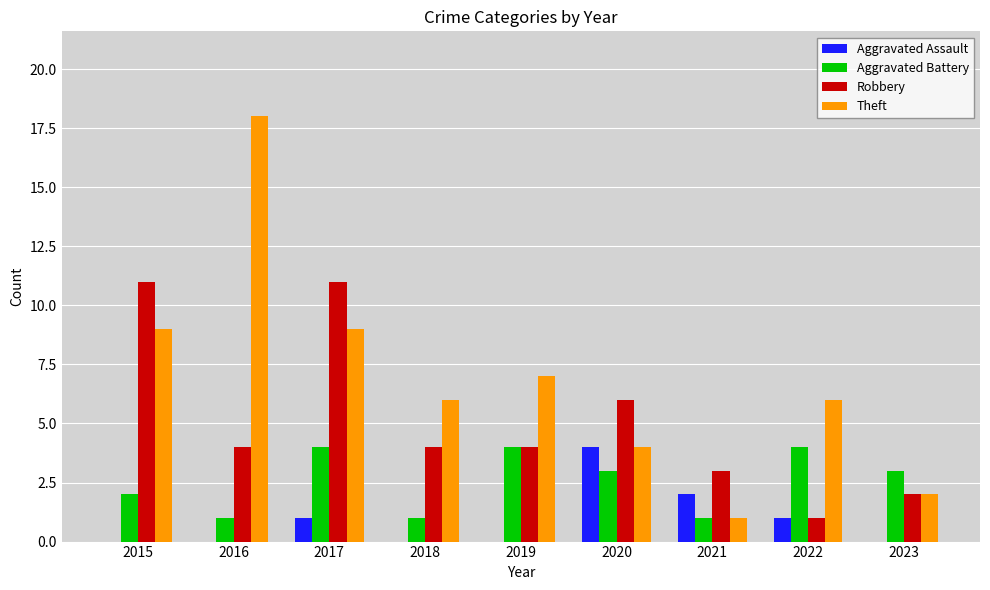

True or false: Aggravated Battery has a value of 2 at 2017.

False